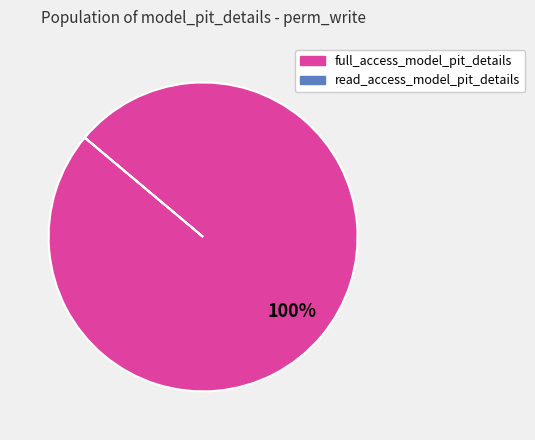

Does any single category account for the majority?

Yes